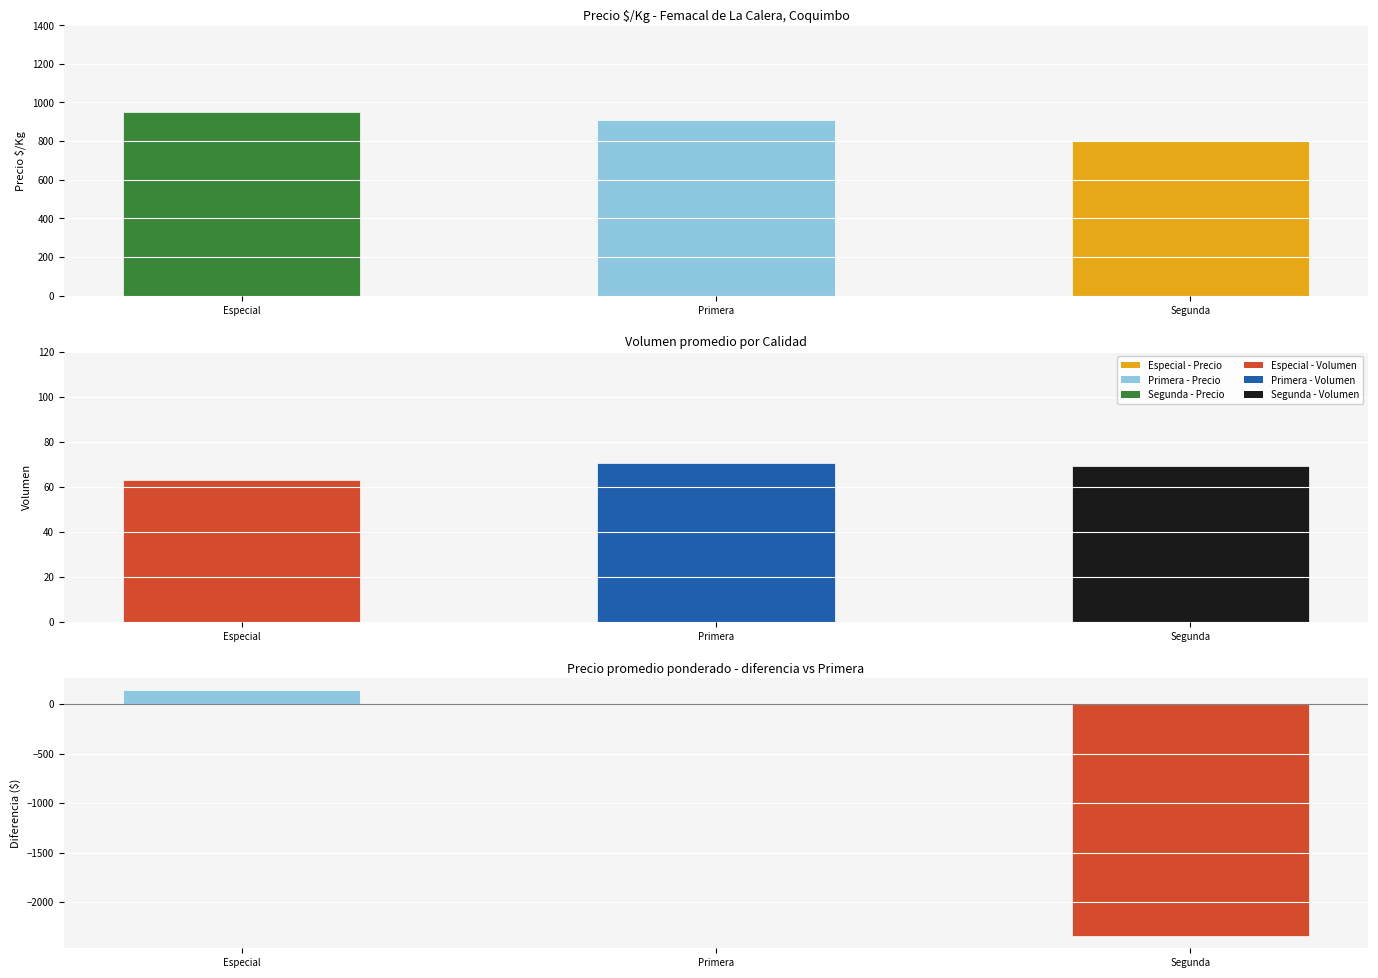

What position from the left is Especial?

1